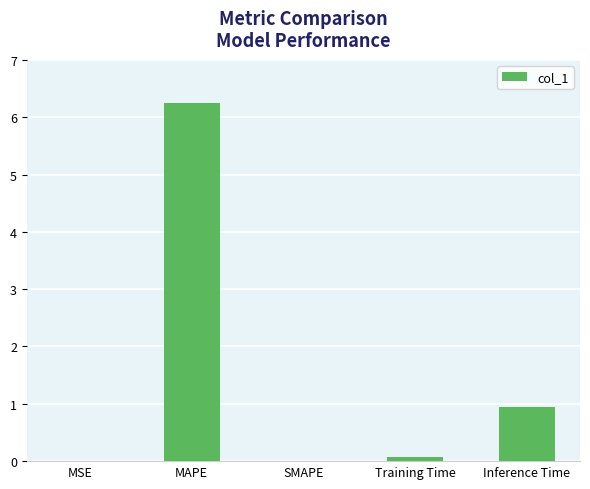

Which has a higher value, MSE or Inference Time?

Inference Time